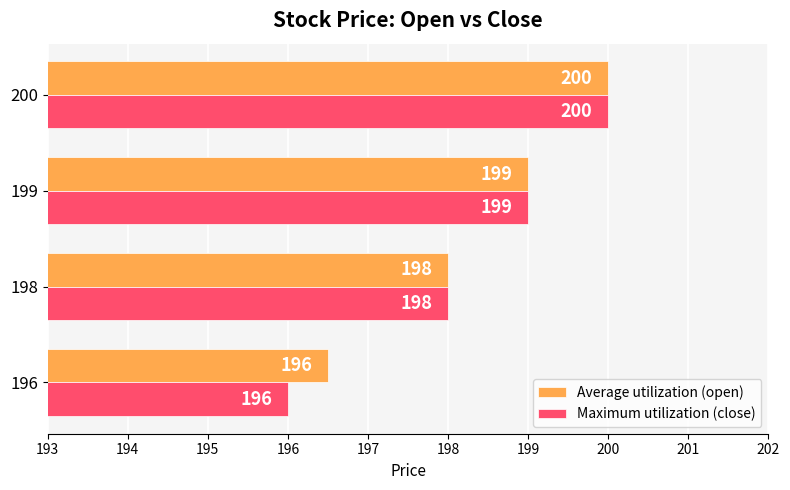

What is the total value across all series at 200?

400.0